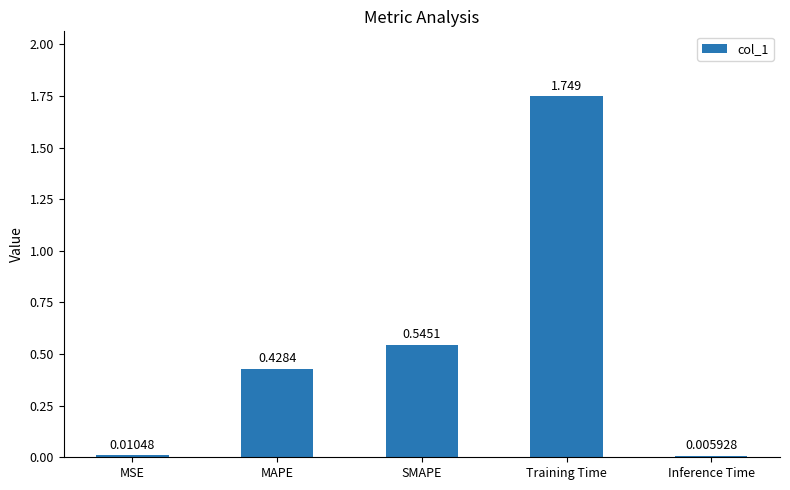

Between MAPE and MSE, which is larger?

MAPE